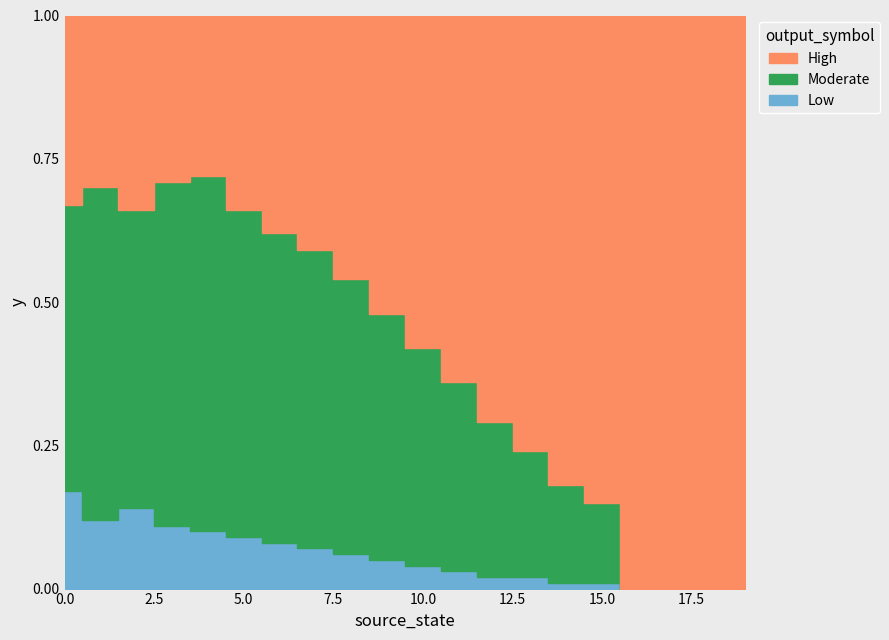

How many lines are shown in the chart?

3